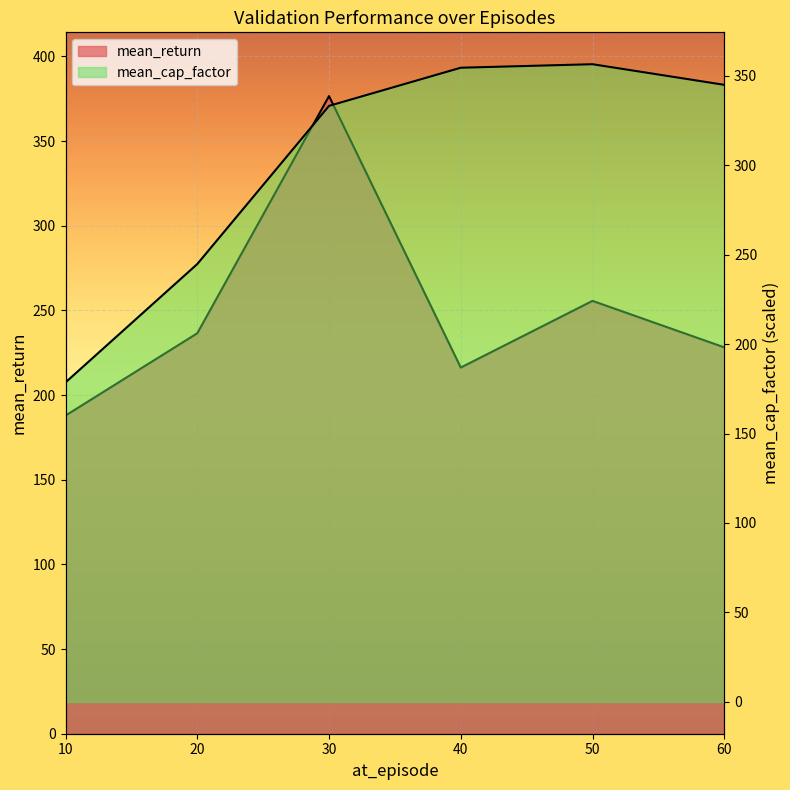

The mean_cap_factor series shows 333.2 at 30. True or false?

True